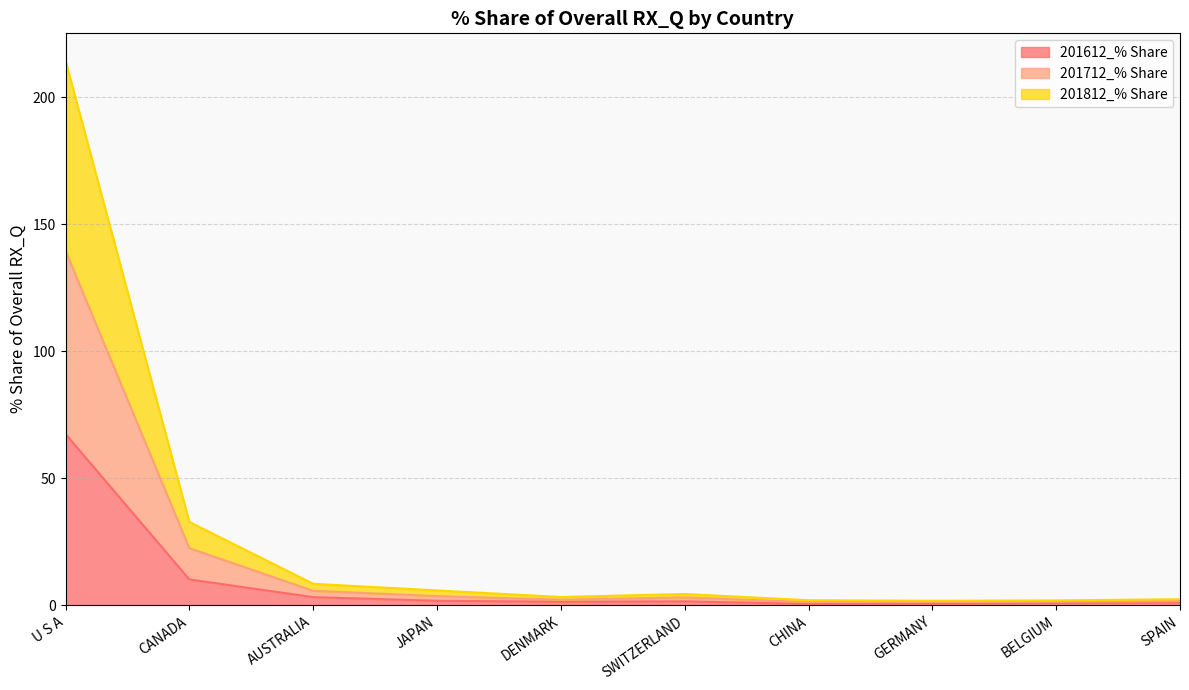

What value does the 201612_% Share series have at CANADA?

10.1